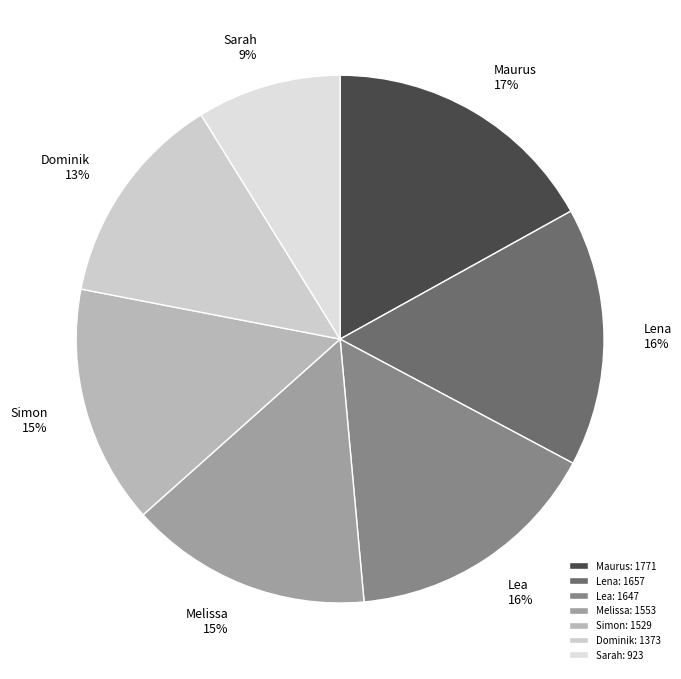

To the nearest percent, what is the combined percentage of Sarah and Lena?

25%